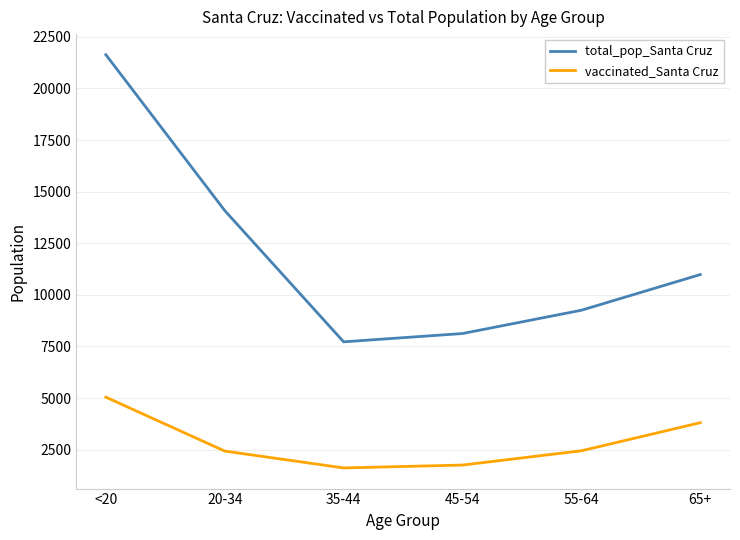

Between <20 and 55-64, which series saw the biggest shift?

total_pop_Santa Cruz